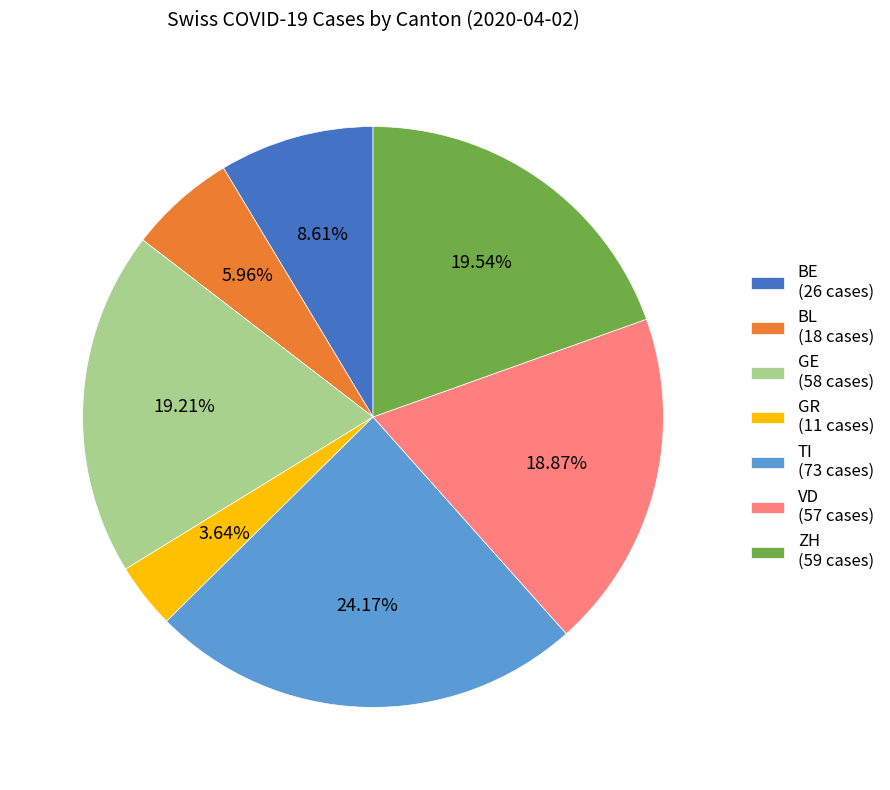

Is VD (57 cases) the majority of the pie?

No